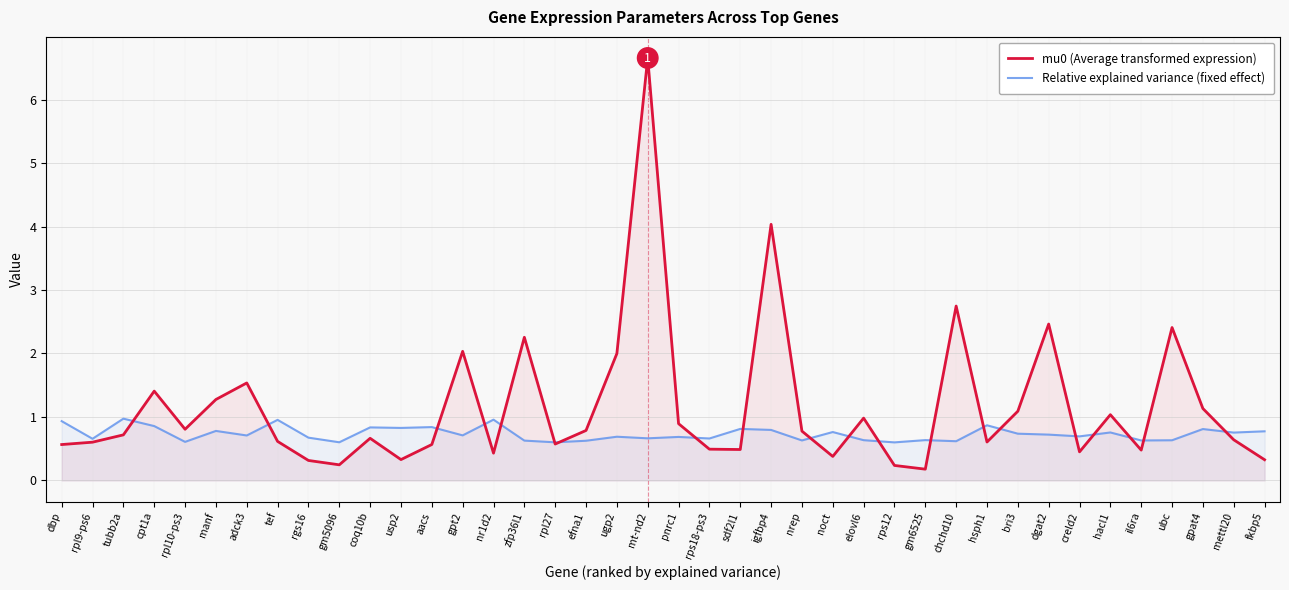

Does the chart have visible grid lines?

Yes